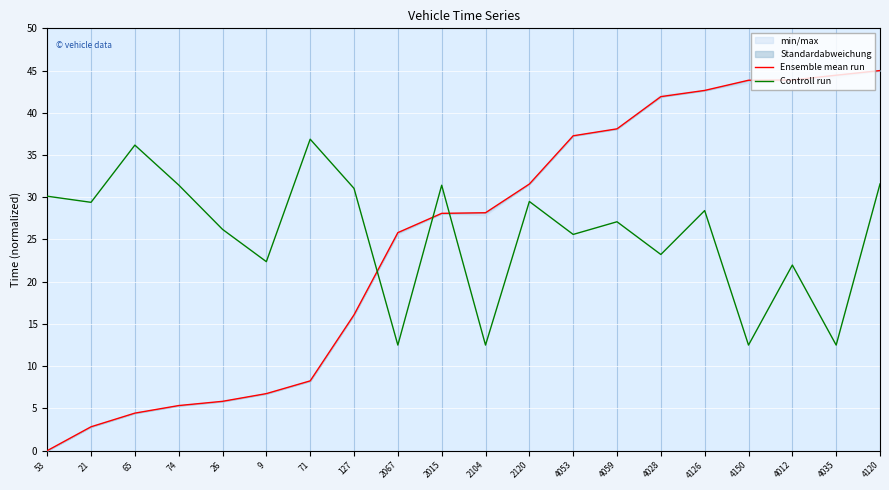

Does the chart display data point markers on the line(s)?

No